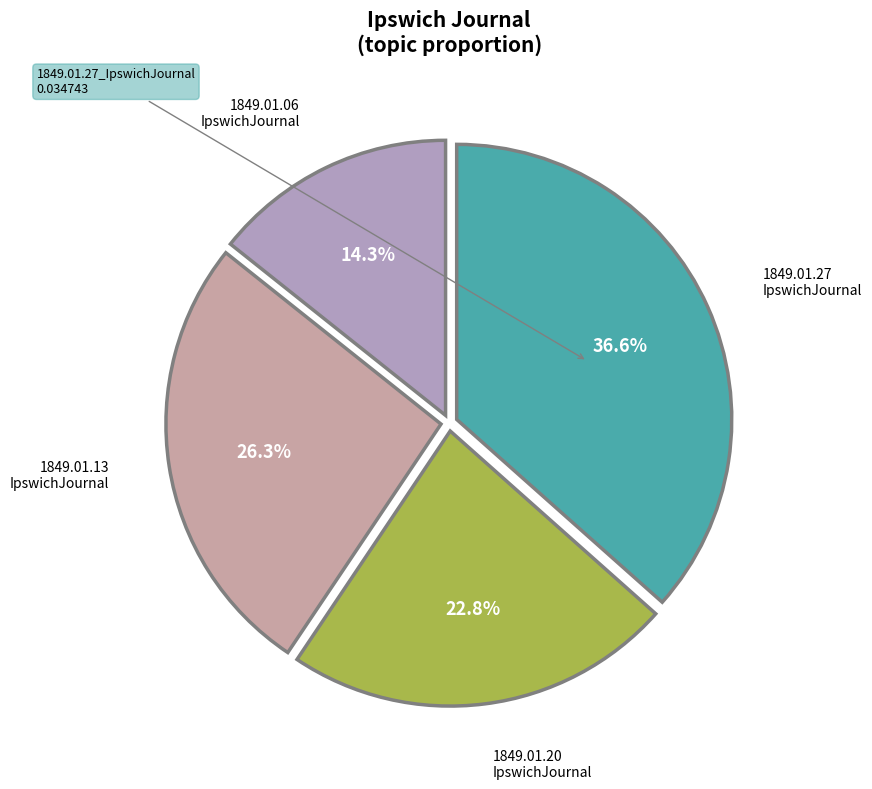

To the nearest percent, what is the difference between the largest and smallest slice percentages?

22%